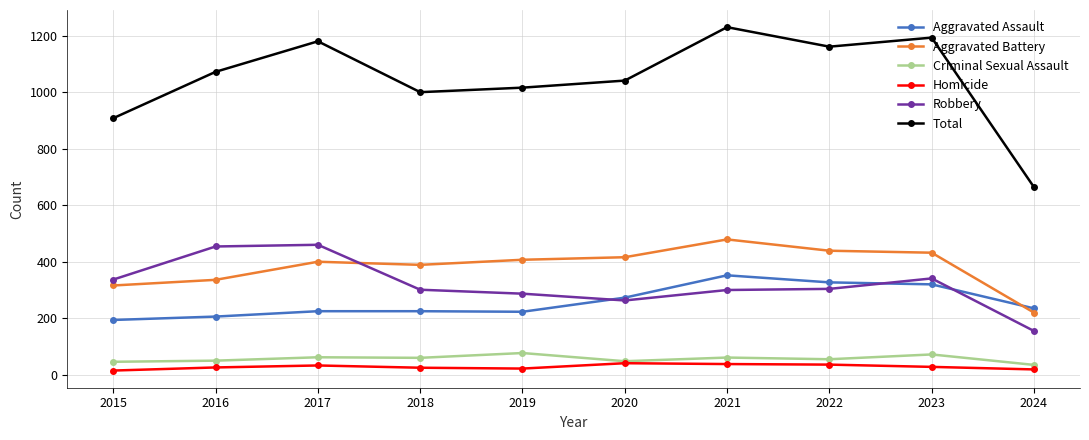

The value of Total at 2024 is 664. True or false?

True